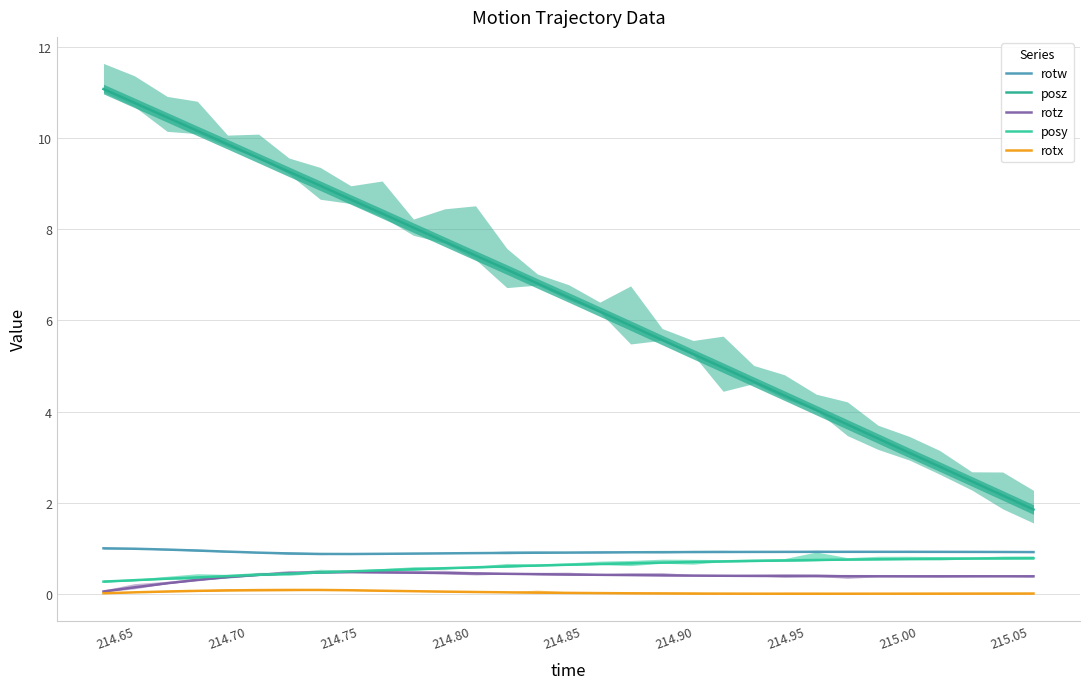

True or false: rotz has more than 0 interior local peaks.

True